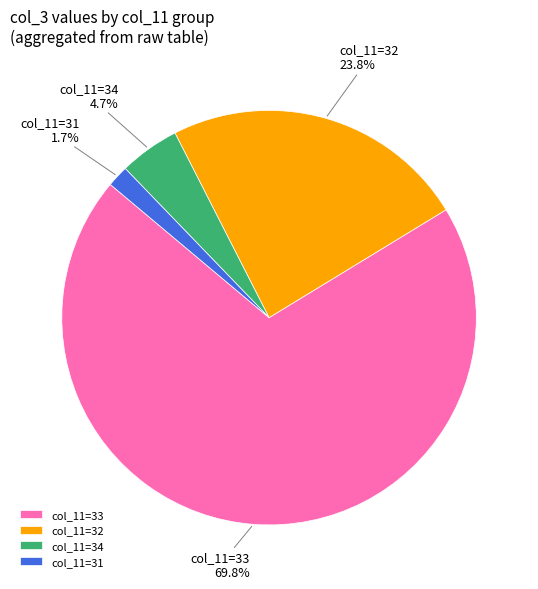

To the nearest percent, what is the difference between the largest and smallest slice percentages?

68%